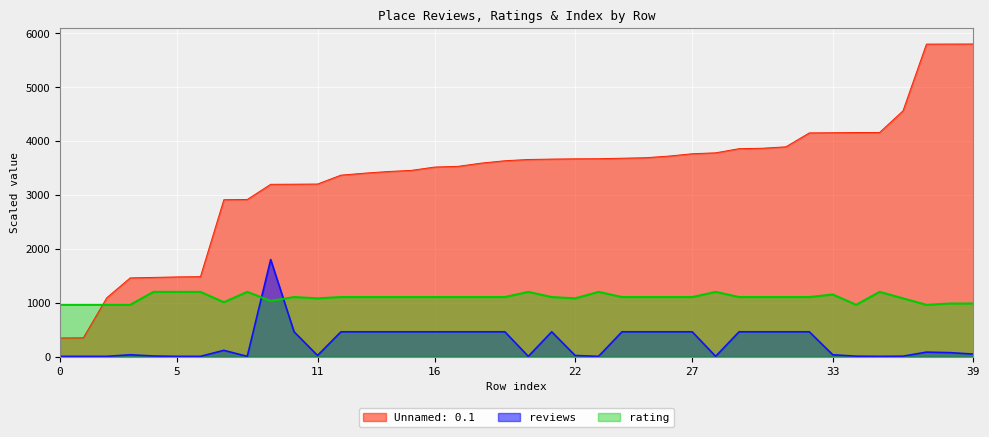

Rank the series by their average value, from highest to lowest.

Unnamed: 0.1, rating, reviews